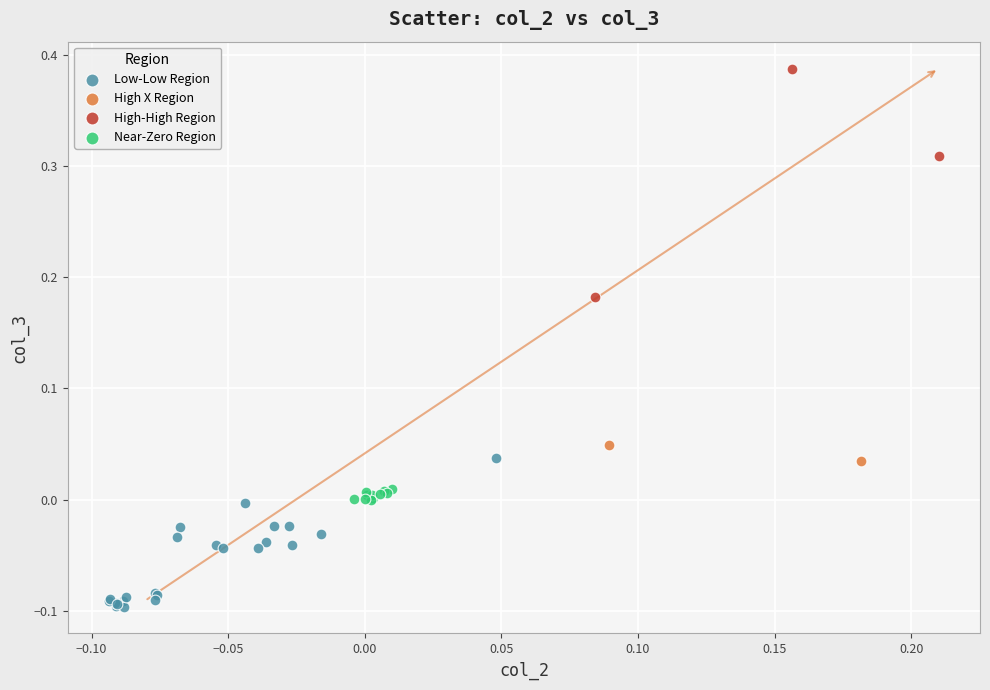

Which series has the largest Y range (max minus min)?

High-High Region